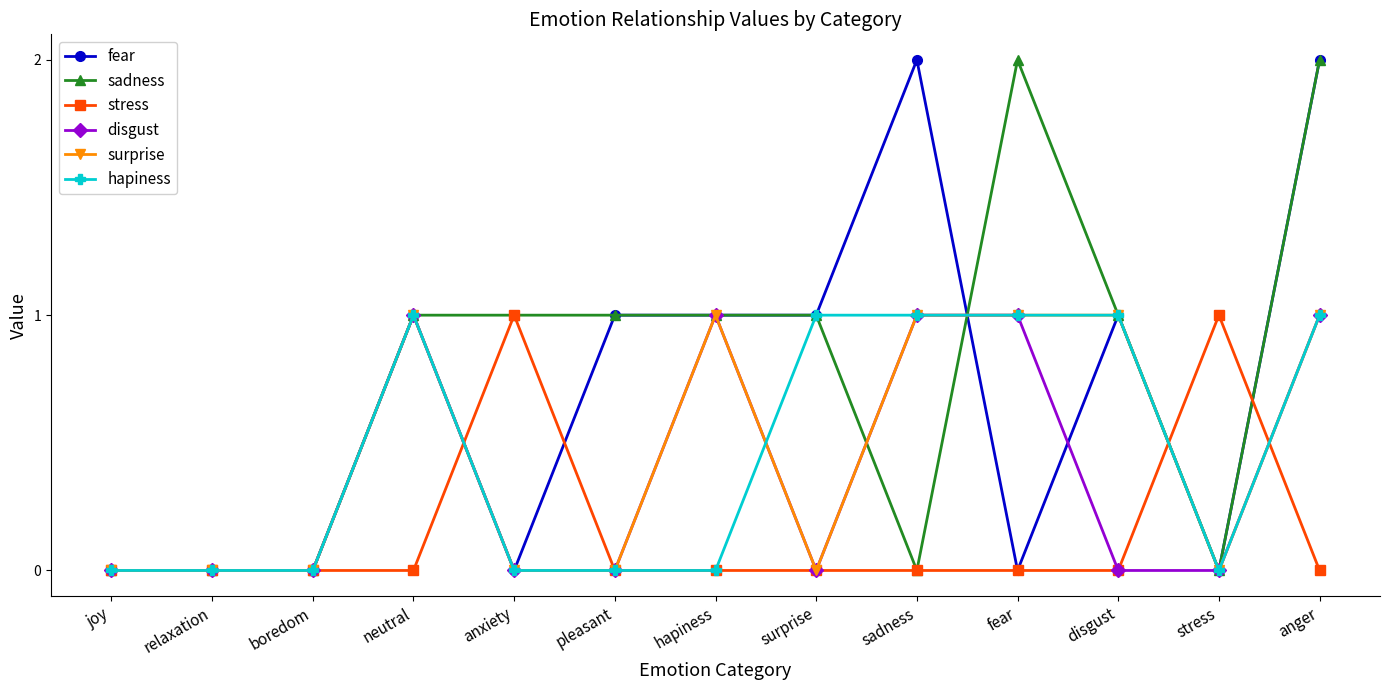

True or false: fear has more than 0 points higher than both neighbors.

True